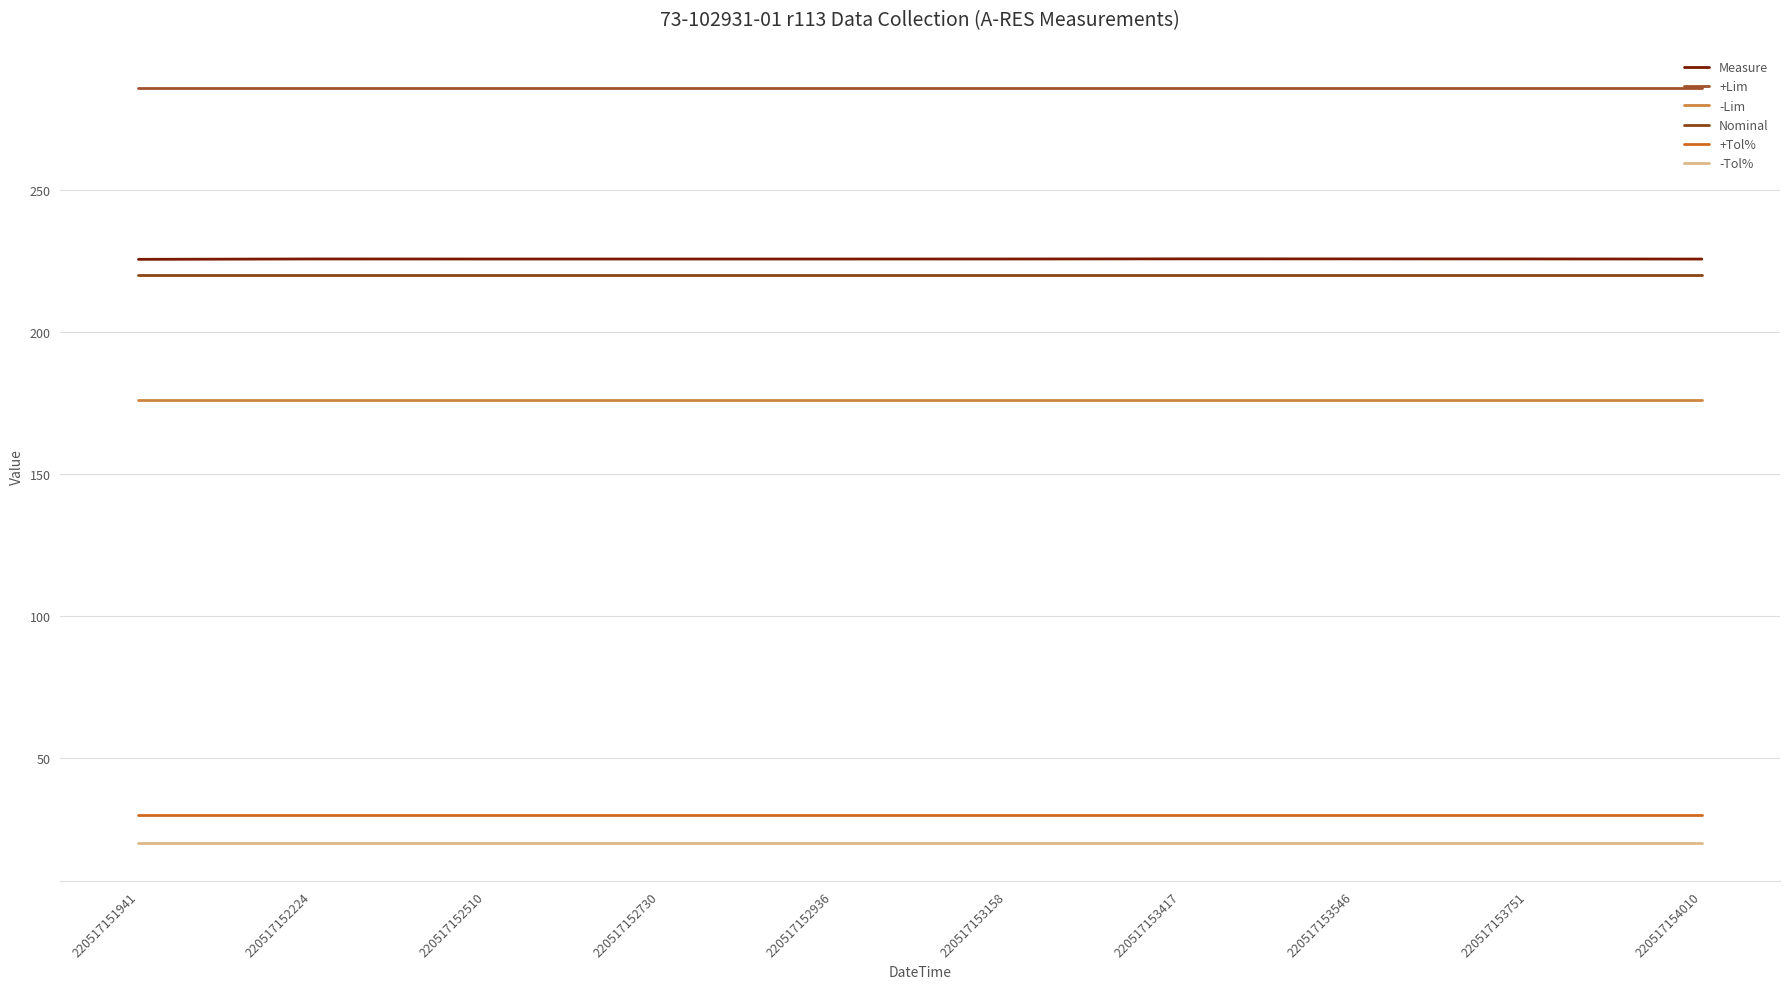

Which series has the largest total across all categories?

+Lim